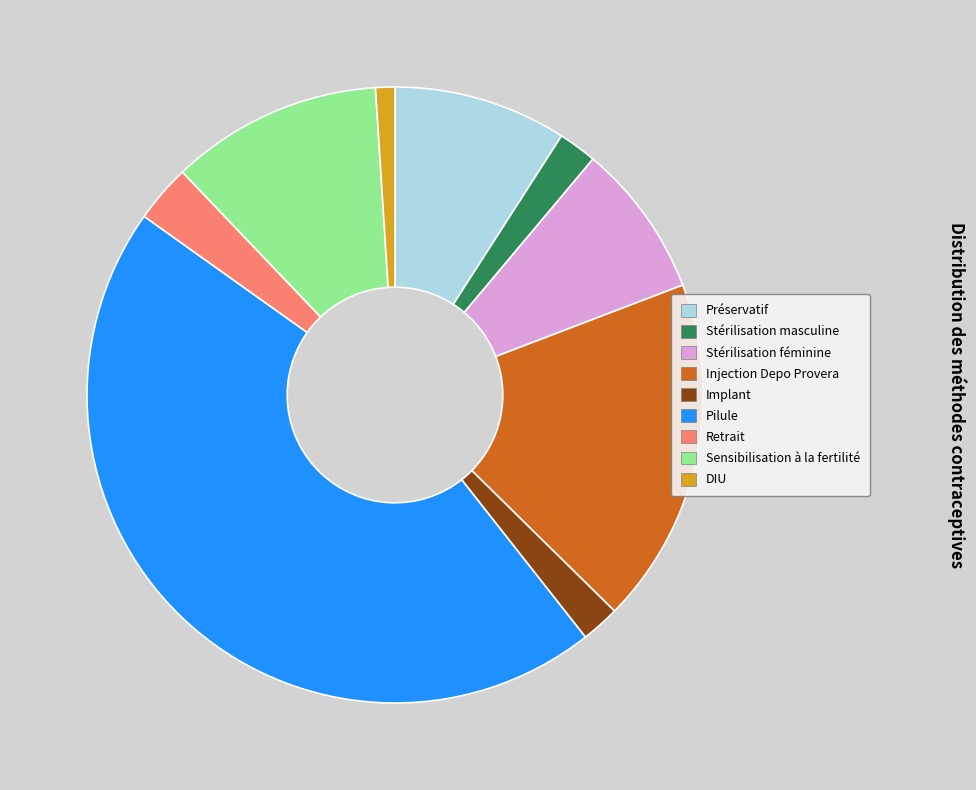

Count the number of slices in the pie.

9